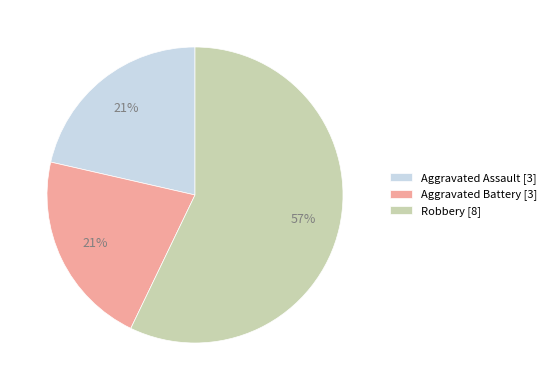

Combined, do Aggravated Assault [3] and Robbery [8] account for over 50%?

Yes